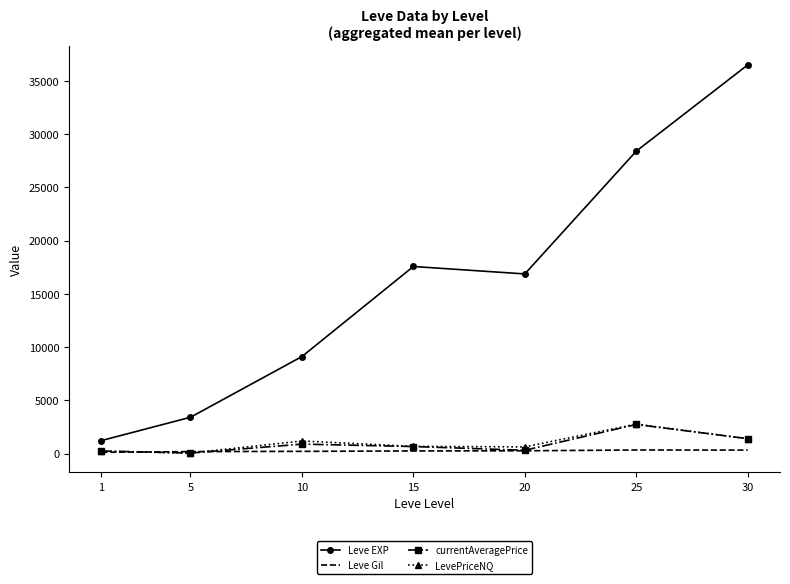

Is the value of LevePriceNQ at 15 greater than the value of currentAveragePrice at 20?

Yes